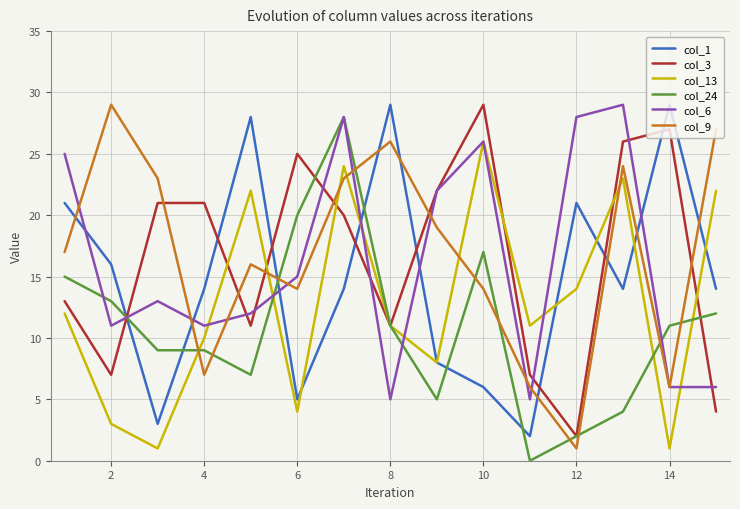

True or false: col_9 and col_3 cross at least once.

True